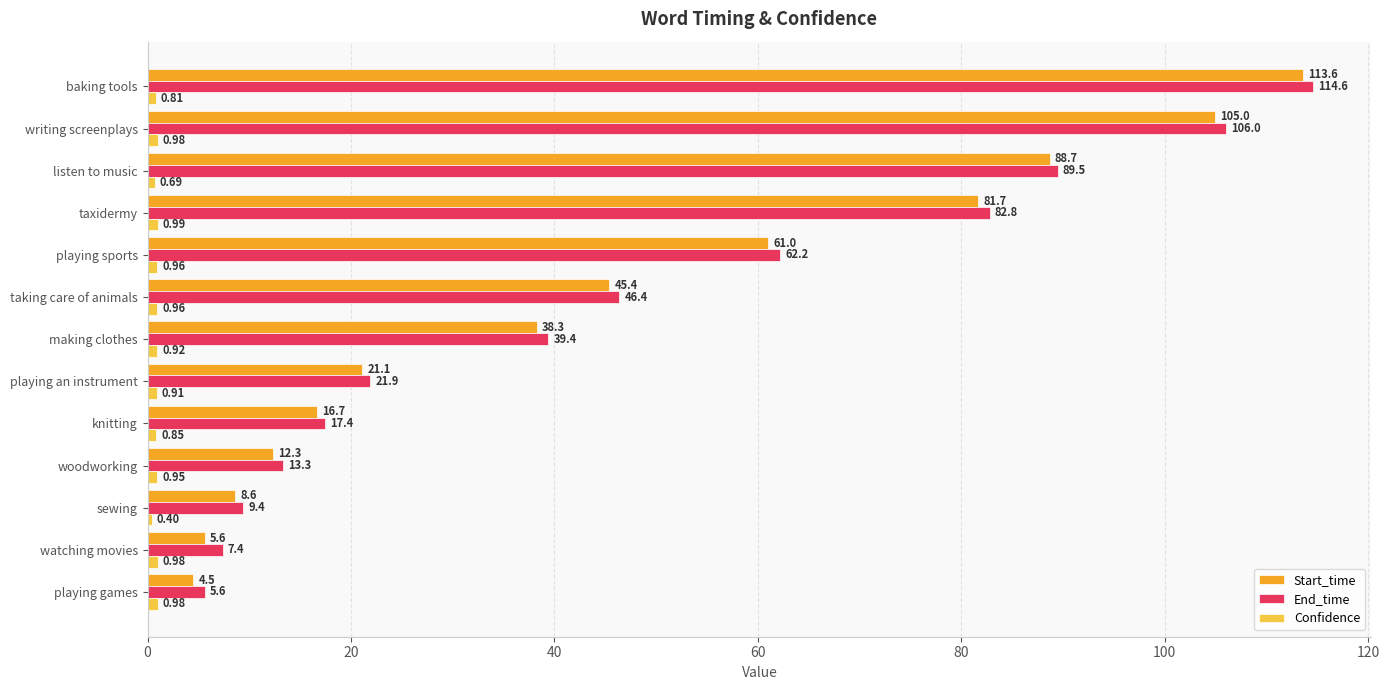

At which category does the chart reach its peak across all series?

baking tools